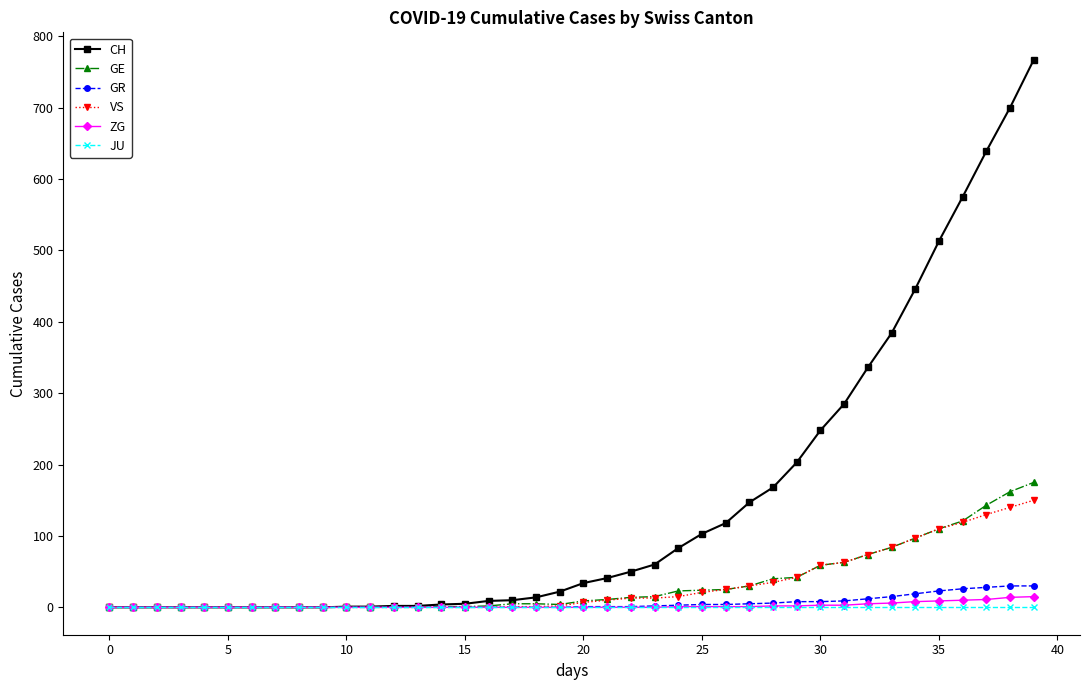

Does the chart have visible grid lines?

No